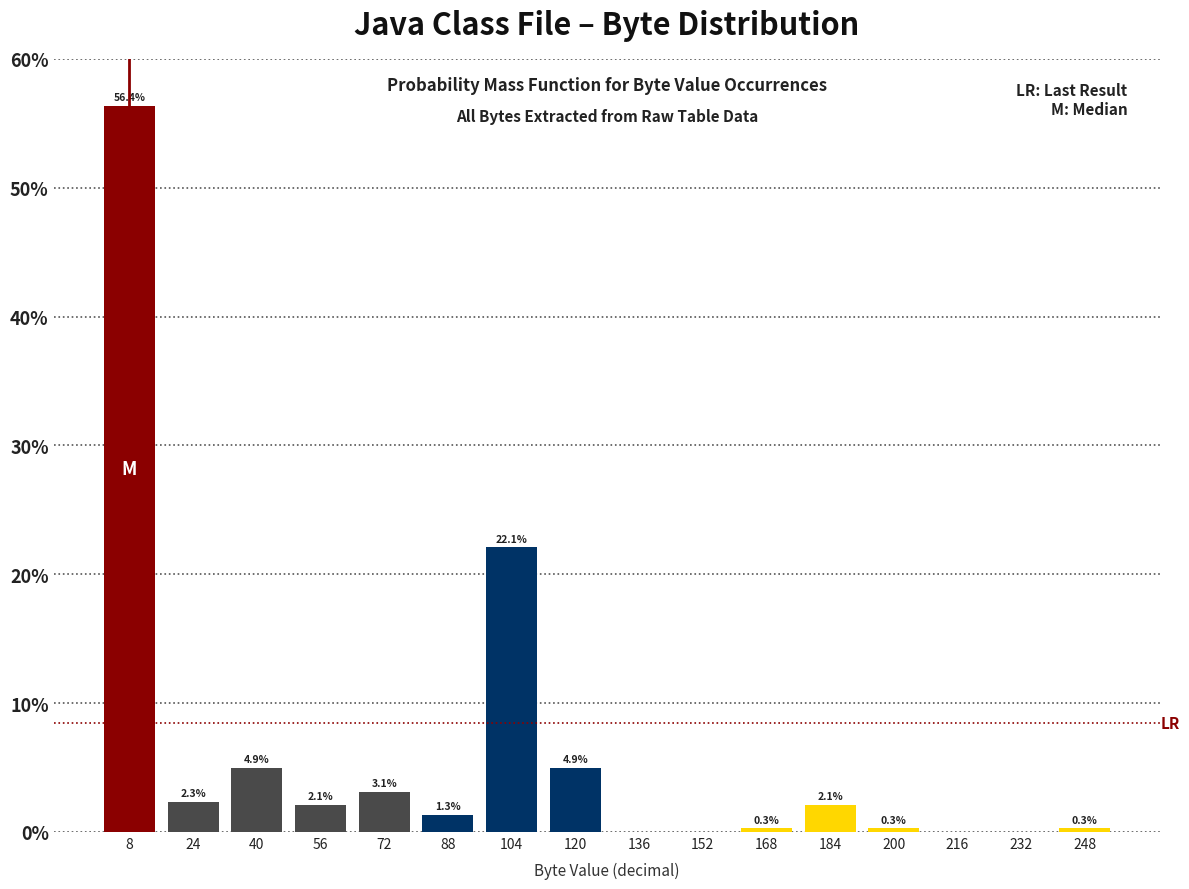

Which range on the x-axis has the tallest bar?

0 to 16